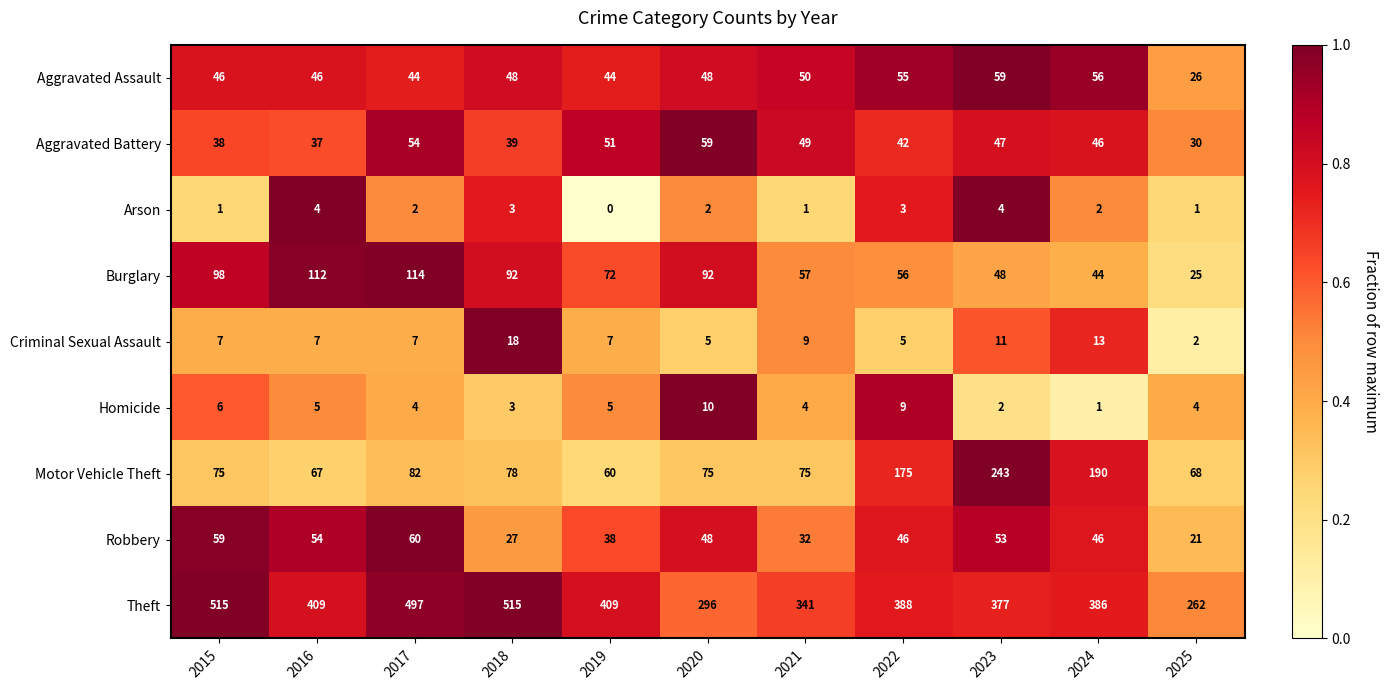

How many categories are shown in the chart?

11